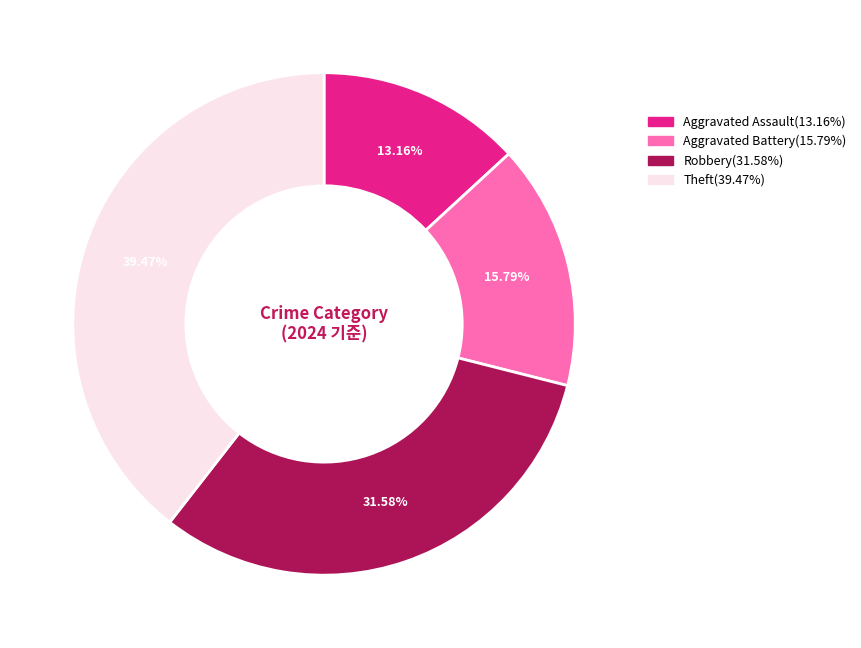

Is there a majority slice in this chart?

No